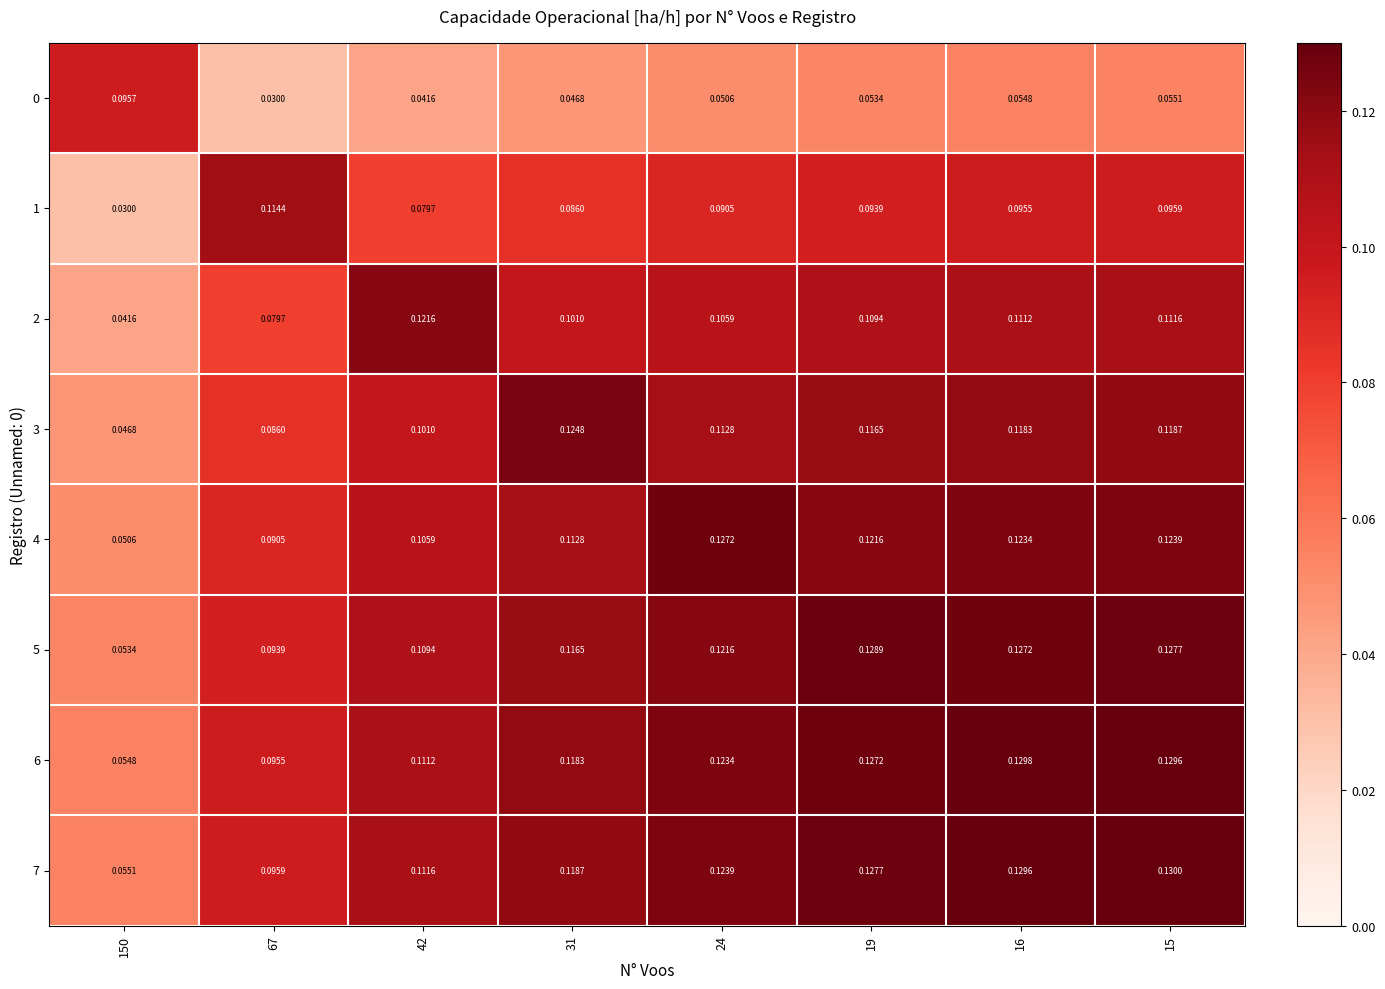

At which category is the sum across all series the highest?

15